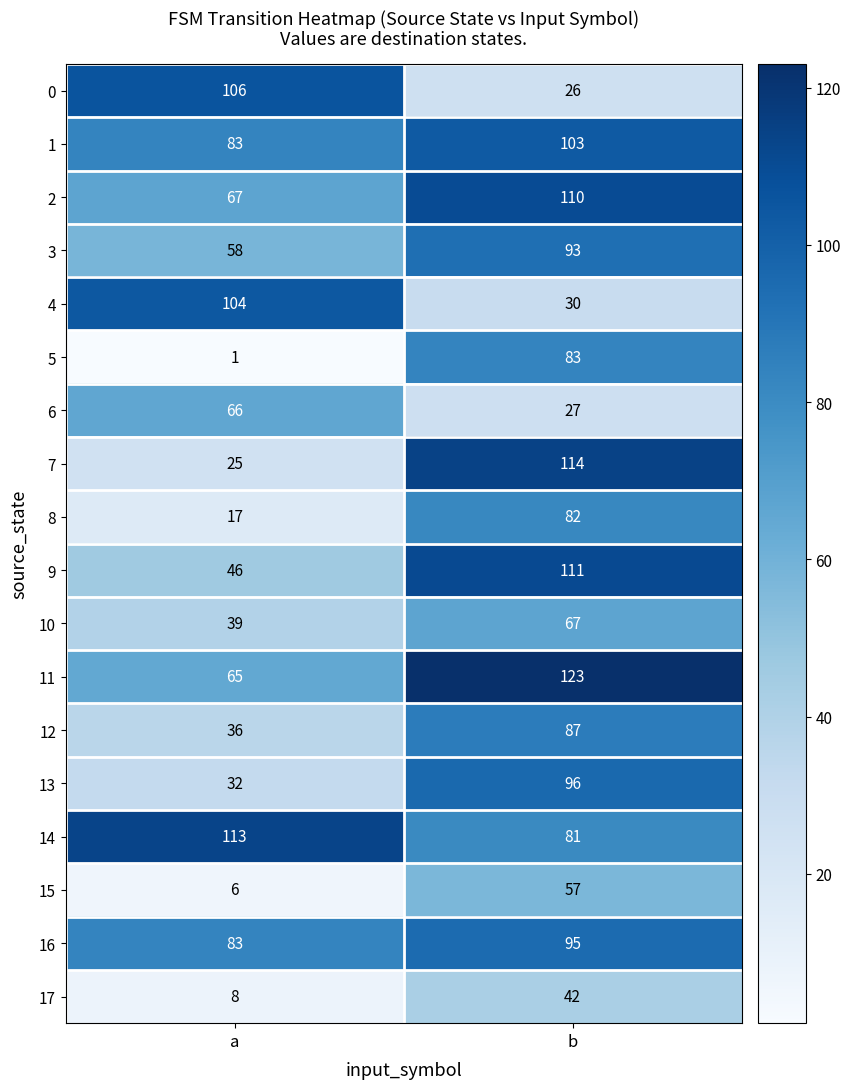

Is it true that 3 equals 136 at b?

False